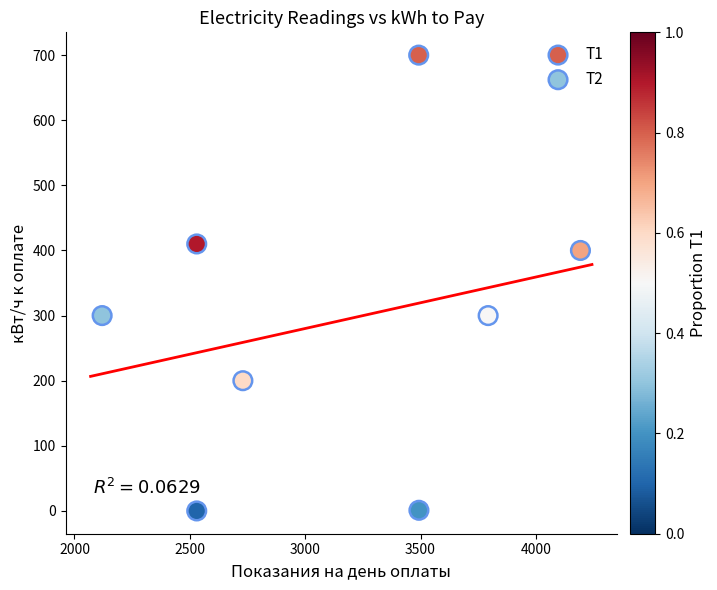

Which series contains the highest Y value?

Т1